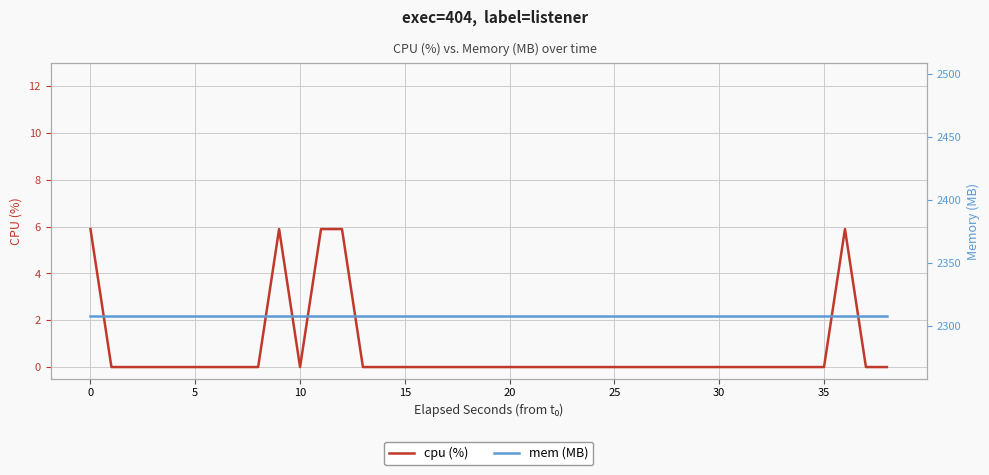

How many lines are shown in the chart?

2